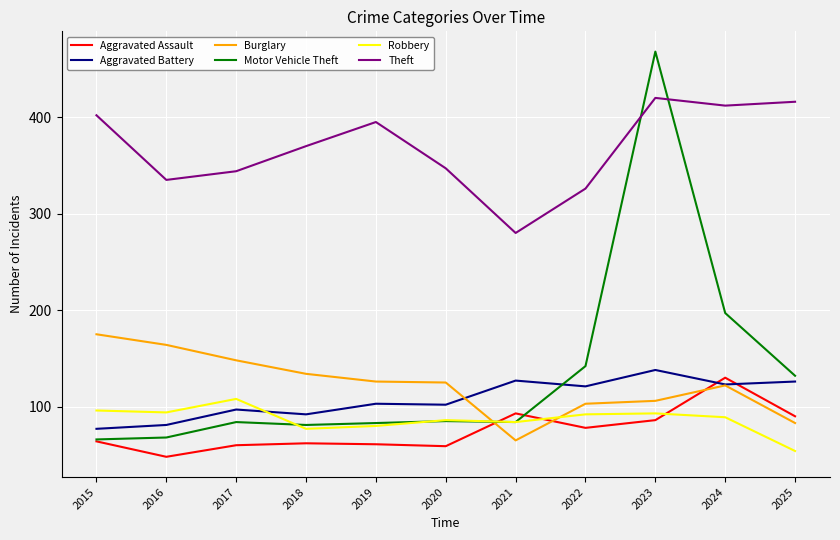

What is the average value of the Robbery series?

87